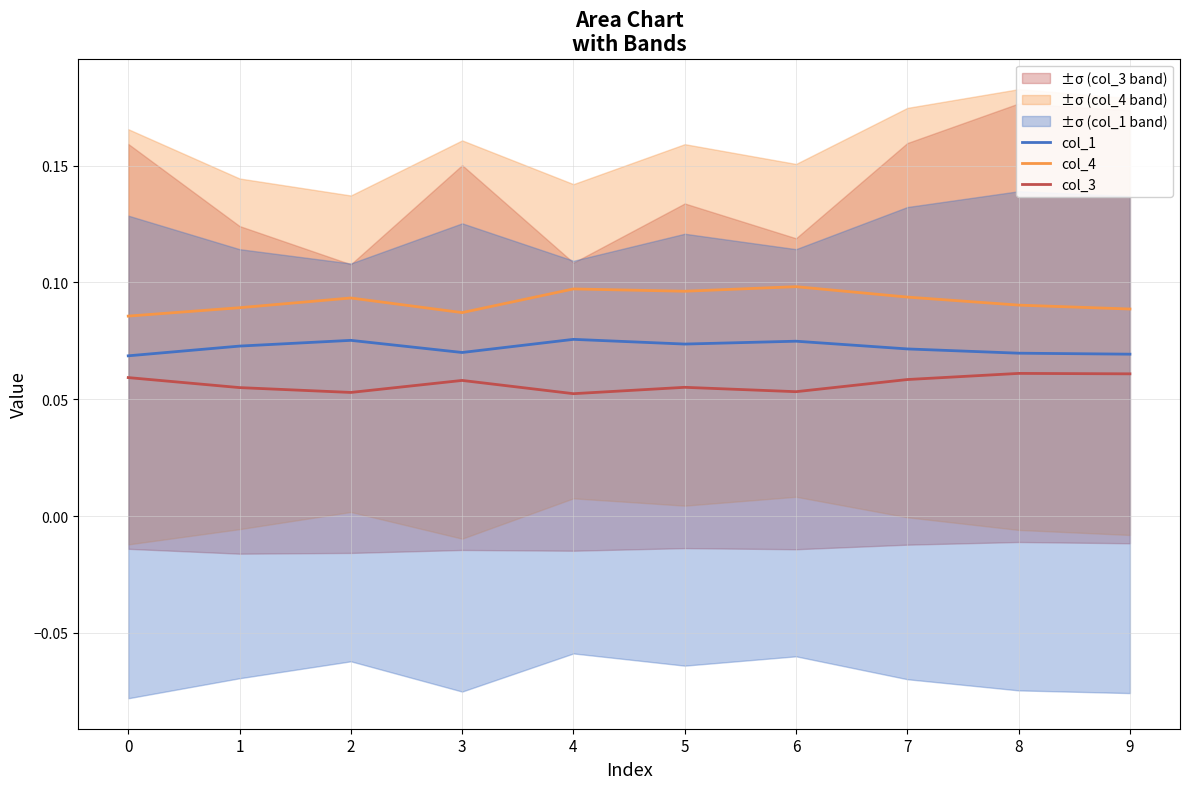

True or false: col_3 and col_1 cross at least once.

False